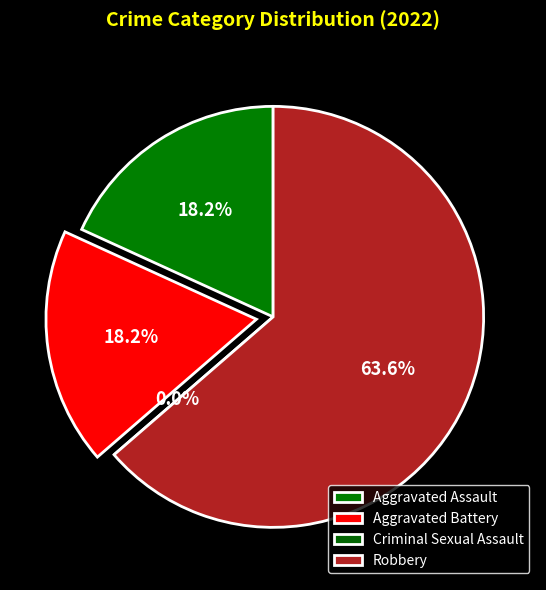

How many segments does this pie chart have?

4